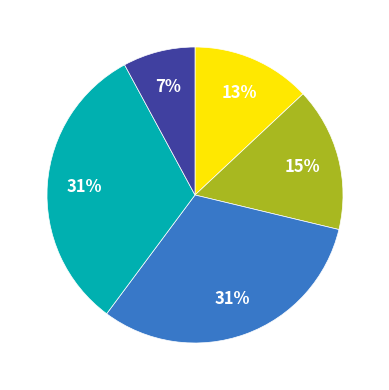

Does 5 account for over 50% of the chart?

No